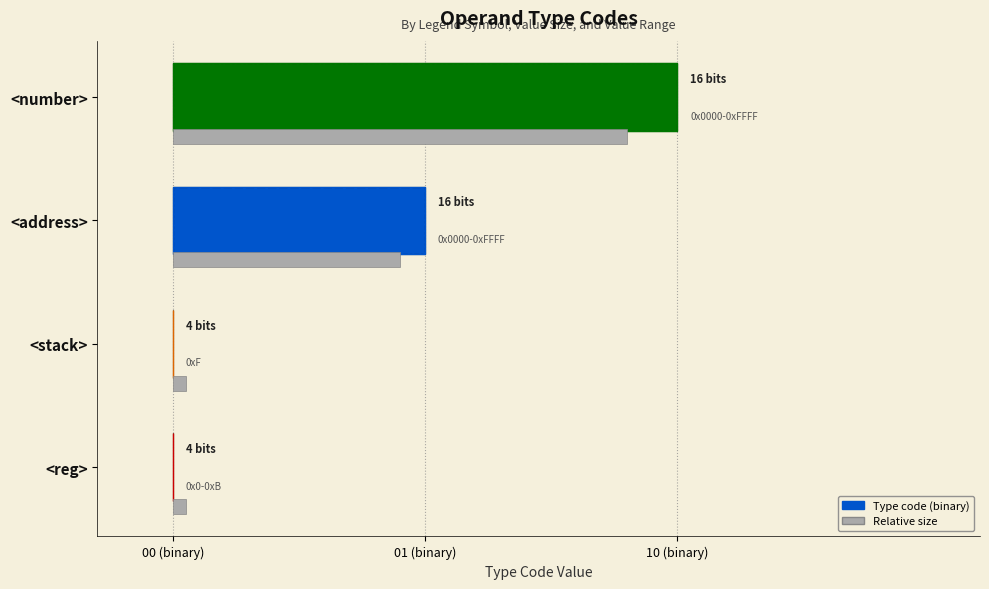

What position from the left is <number>?

4